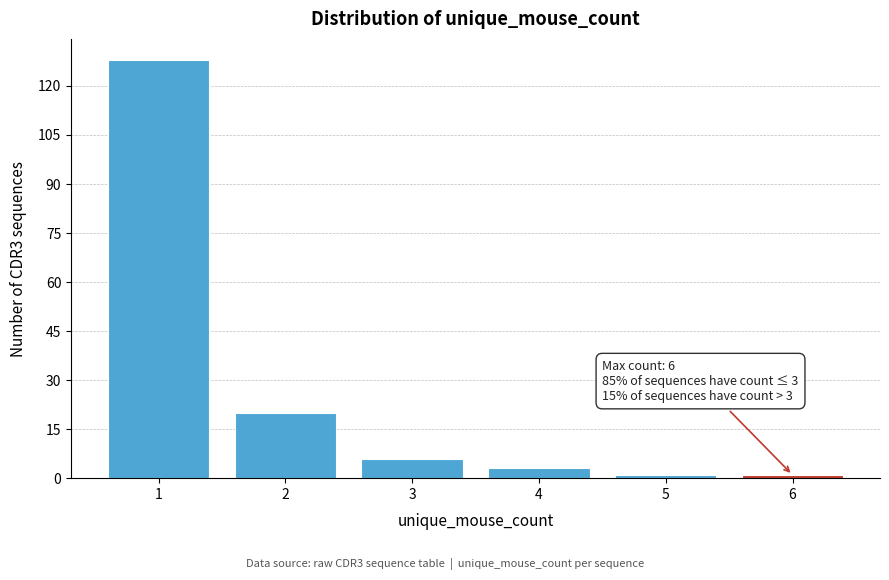

Which range on the x-axis has the tallest bar?

0.5 to 1.5